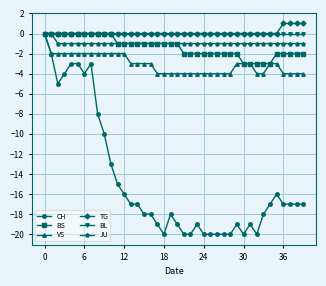

What is the value of the BS point at the 32nd from the left?

-3